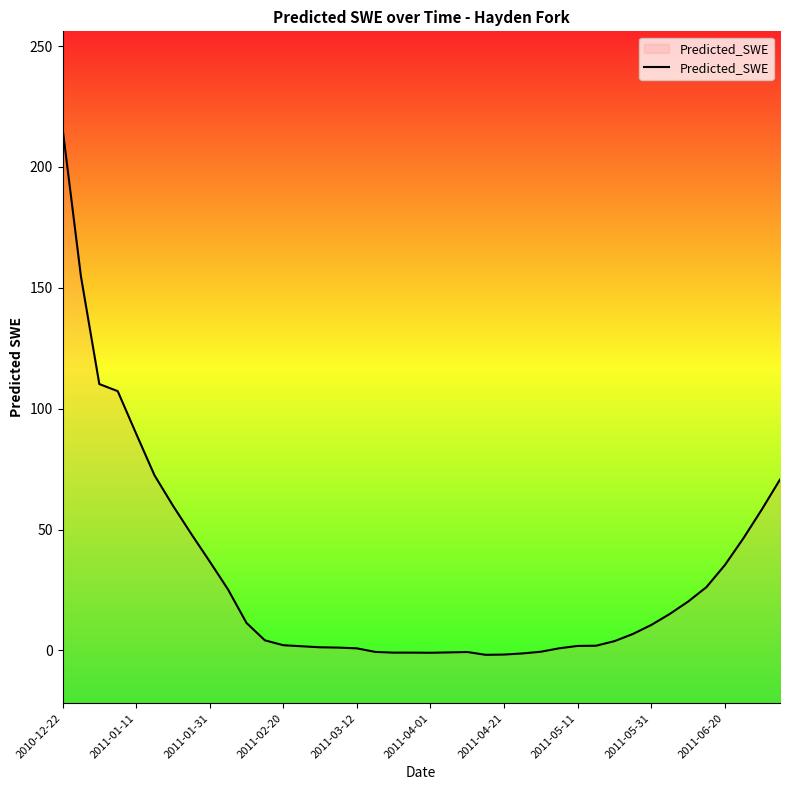

Reading left to right, what are all the values shown in this chart?

216.1	154.8	110.2	107.2	89.7	72.4	59.9	48.2	36.8	25.2	11.4	4.2	2.2	1.7	1.3	1.2	0.9	-0.6	-0.9	-0.9	-1.0	-0.8	-0.7	-1.8	-1.7	-1.2	-0.6	0.9	1.9	1.9	3.8	6.8	10.5	15.0	20.2	26.2	35.3	46.3	58.2	70.7